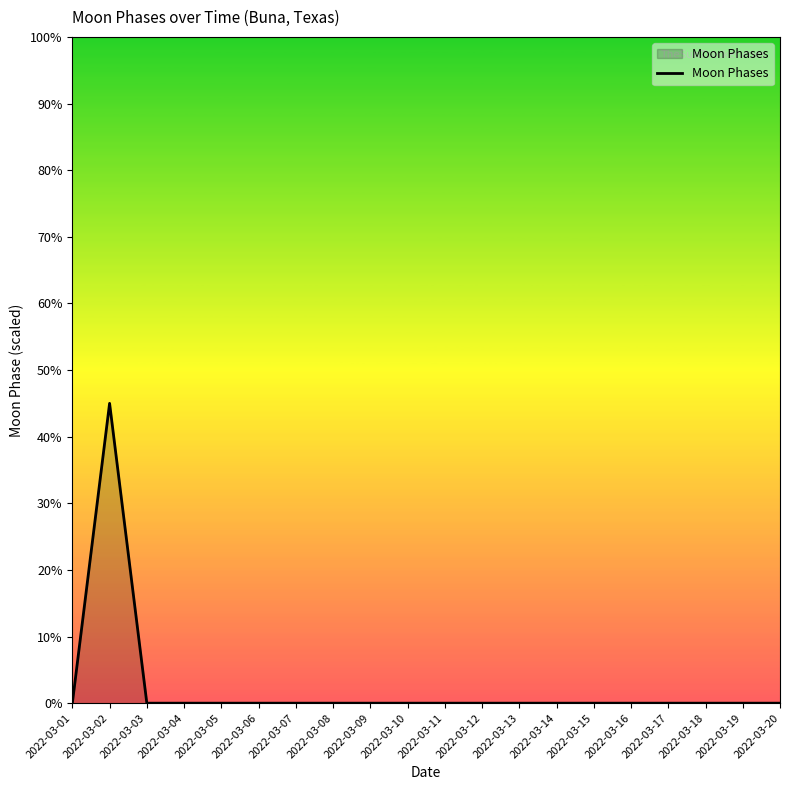

True or false: there are more than 0 points higher than both neighbors.

True